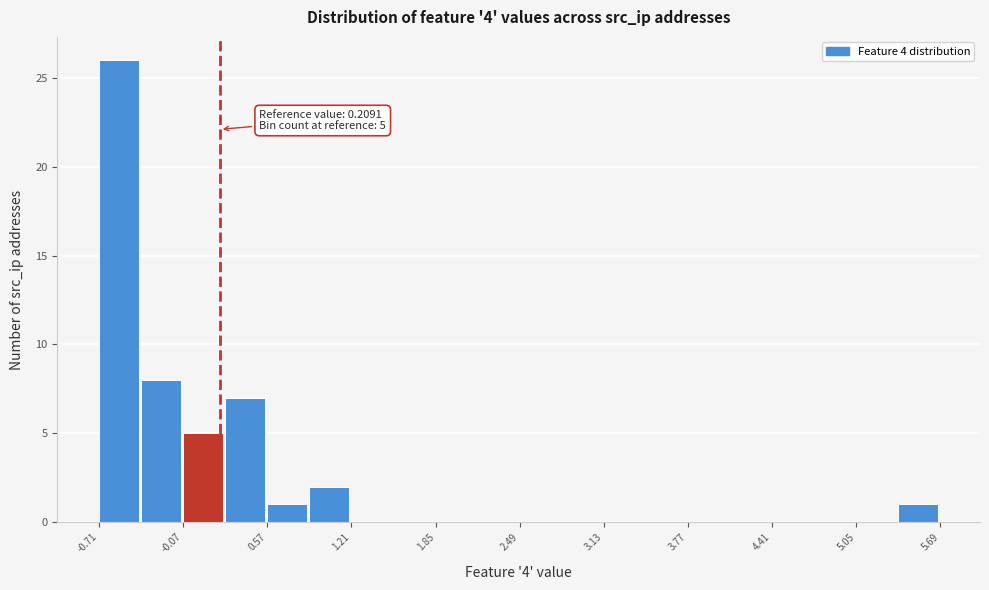

Around what value on the x-axis is the tallest bar? Give the approximate position of its centre, as read against the axis.

-0.6